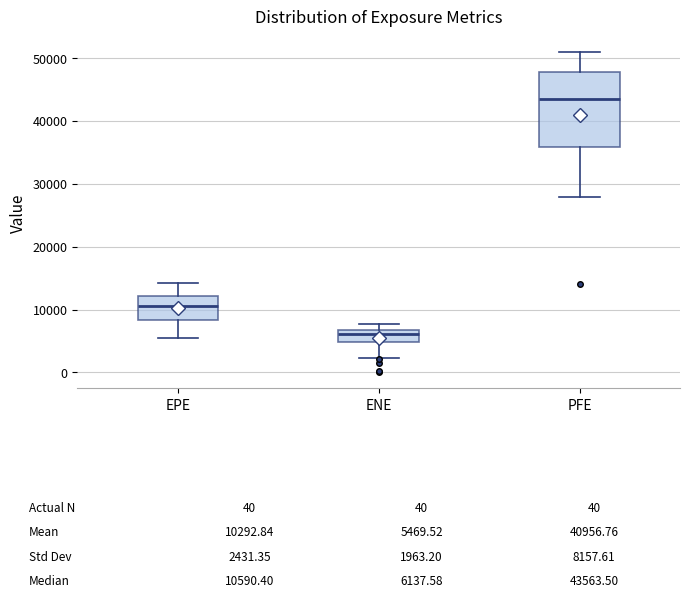

Comparing the boxes themselves (not the whiskers), which one is the tallest?

PFE